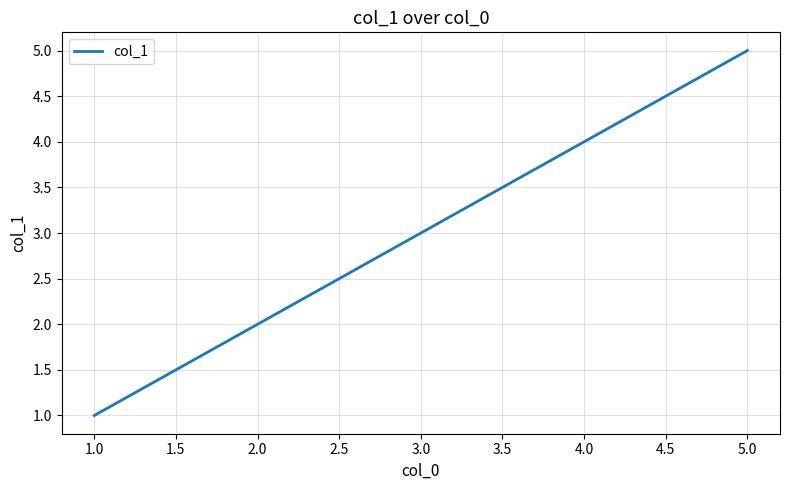

Rank the categories by value from lowest to highest.

1.0, 2.0, 3.0, 4.0, 5.0